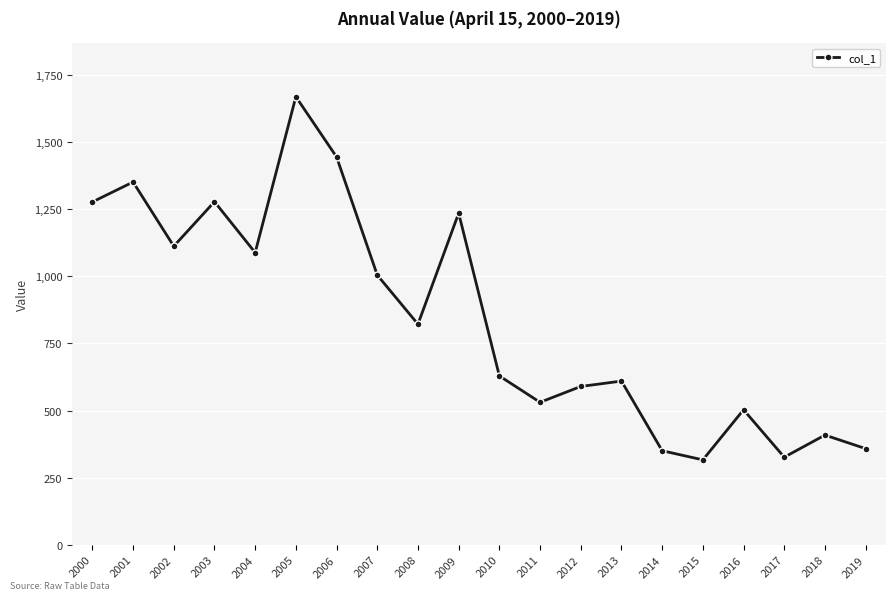

Which has a higher value, 2009 or 2010?

2009